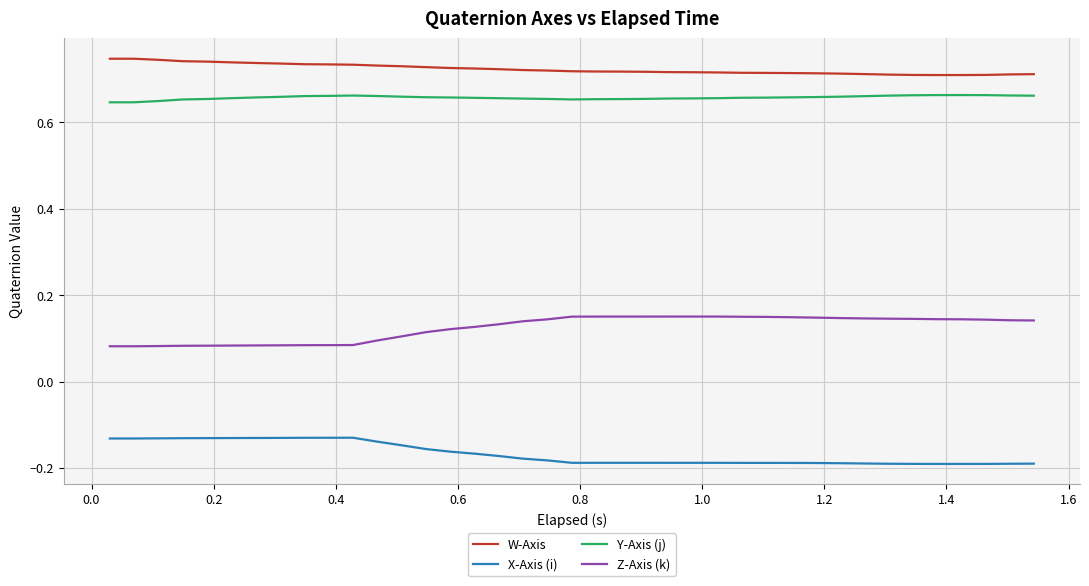

True or false: Y-Axis (j) and W-Axis intersect in this chart.

False